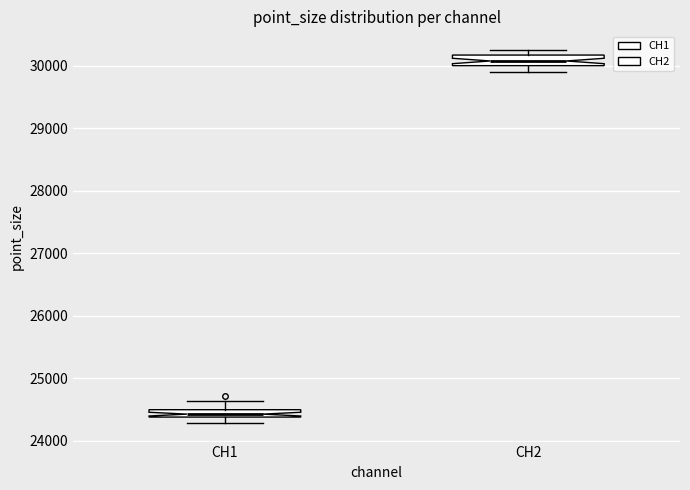

Which box's median line is the highest?

CH2